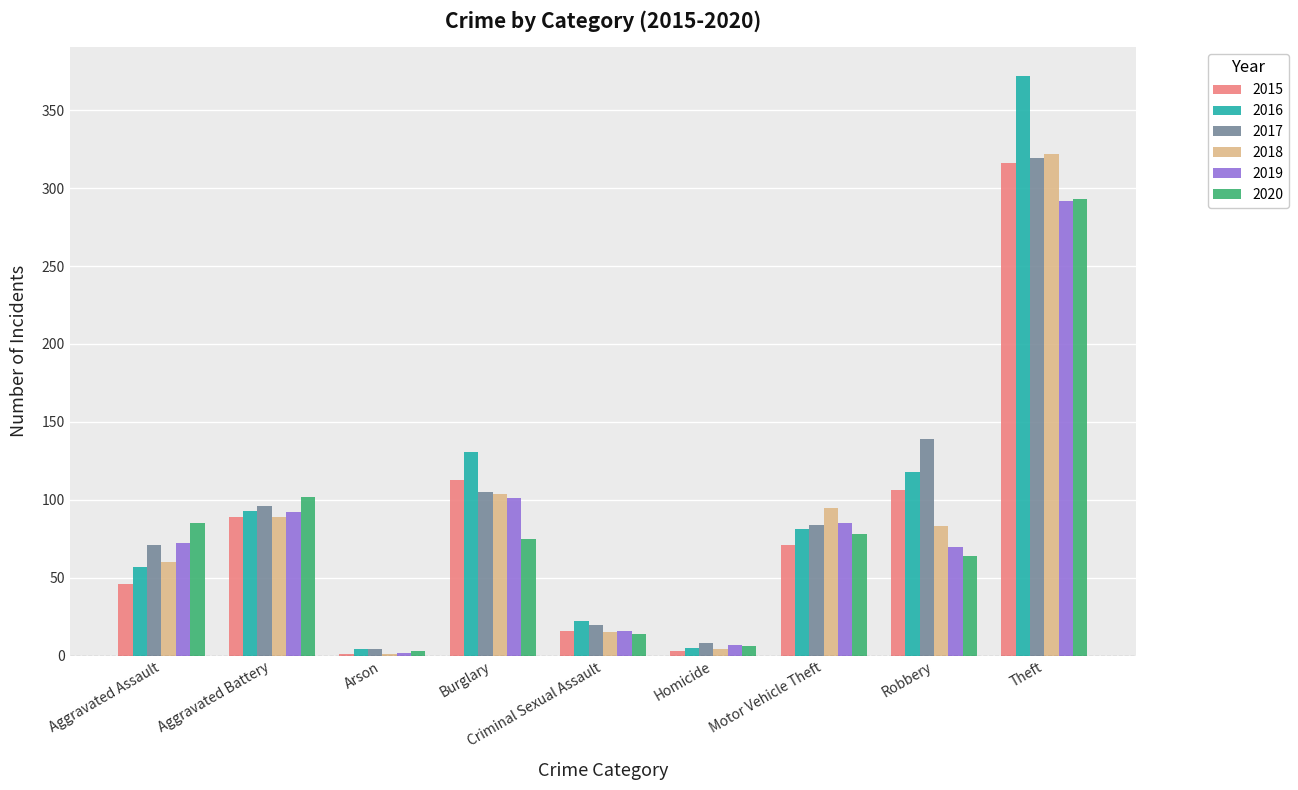

At which label is 2018 closest to 161?

Burglary